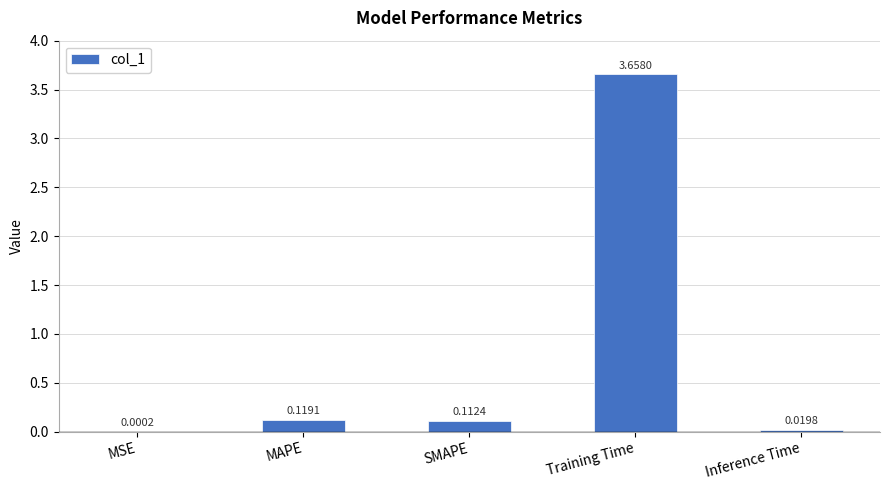

Which category has the highest value across all series?

Training Time